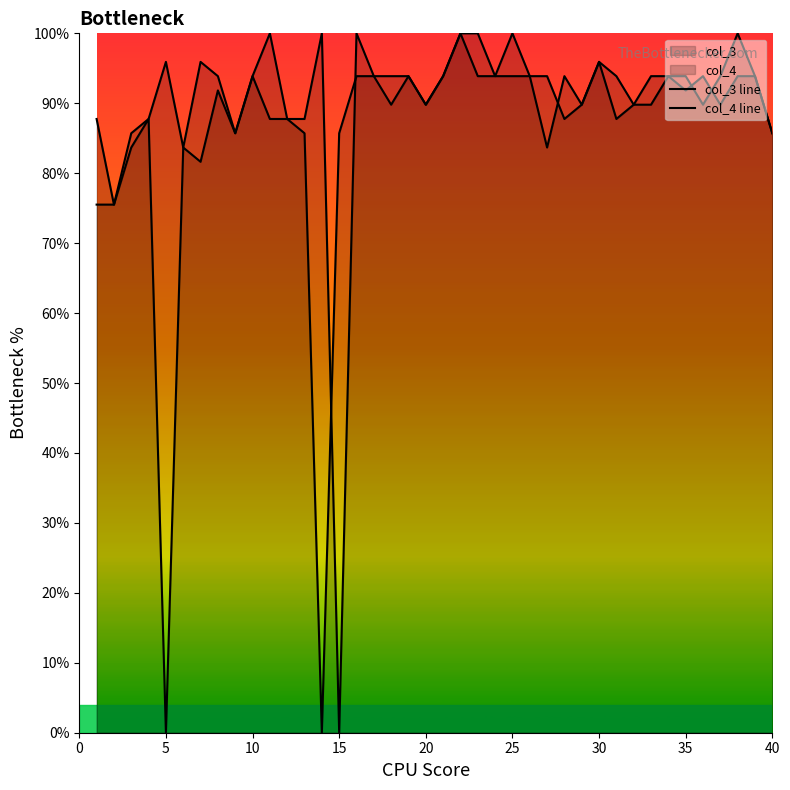

At how many categories does at least one series exceed 30?

40